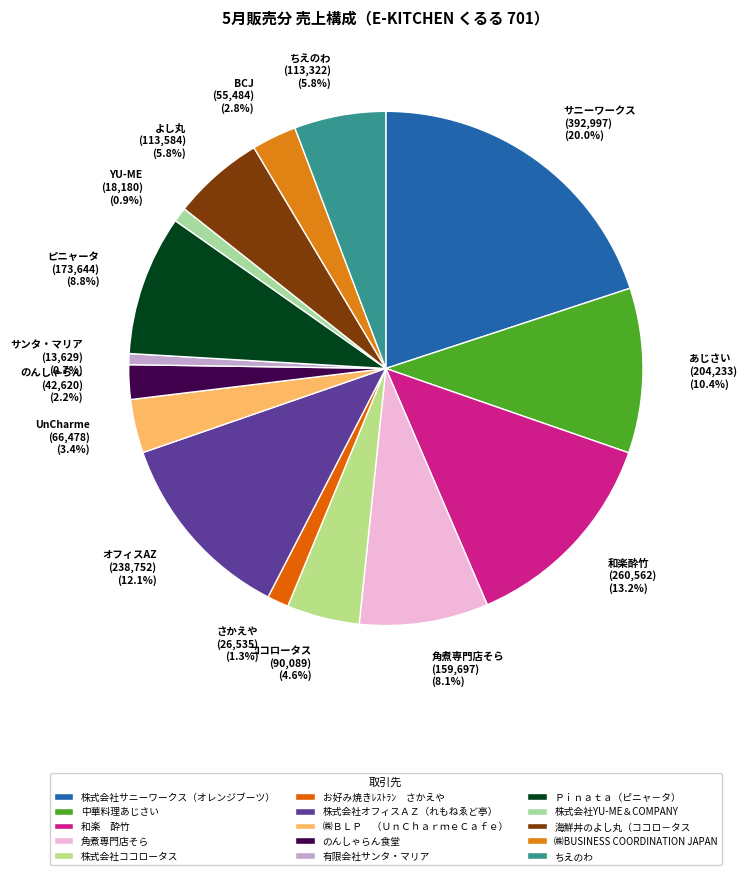

Rank the categories by value from lowest to highest.

有限会社サンタ・マリア, 株式会社YU-ME＆COMPANY, お好み焼きﾚｽﾄﾗﾝ　さかえや, のんしゃらん食堂, ㈱BUSINESS COORDINATION JAPAN, ㈱ＢＬＰ　（ＵｎＣｈａｒｍｅＣａｆｅ）, 株式会社ココロータス, ちえのわ, 海鮮丼のよし丸（ココロ－タス, 角煮専門店そら, Ｐｉｎａｔａ（ピニャ－タ）, 中華料理あじさい, 株式会社オフィスＡＺ（れもねゑど亭）, 和楽　酔竹, 株式会社サニーワークス（オレンジブーツ）